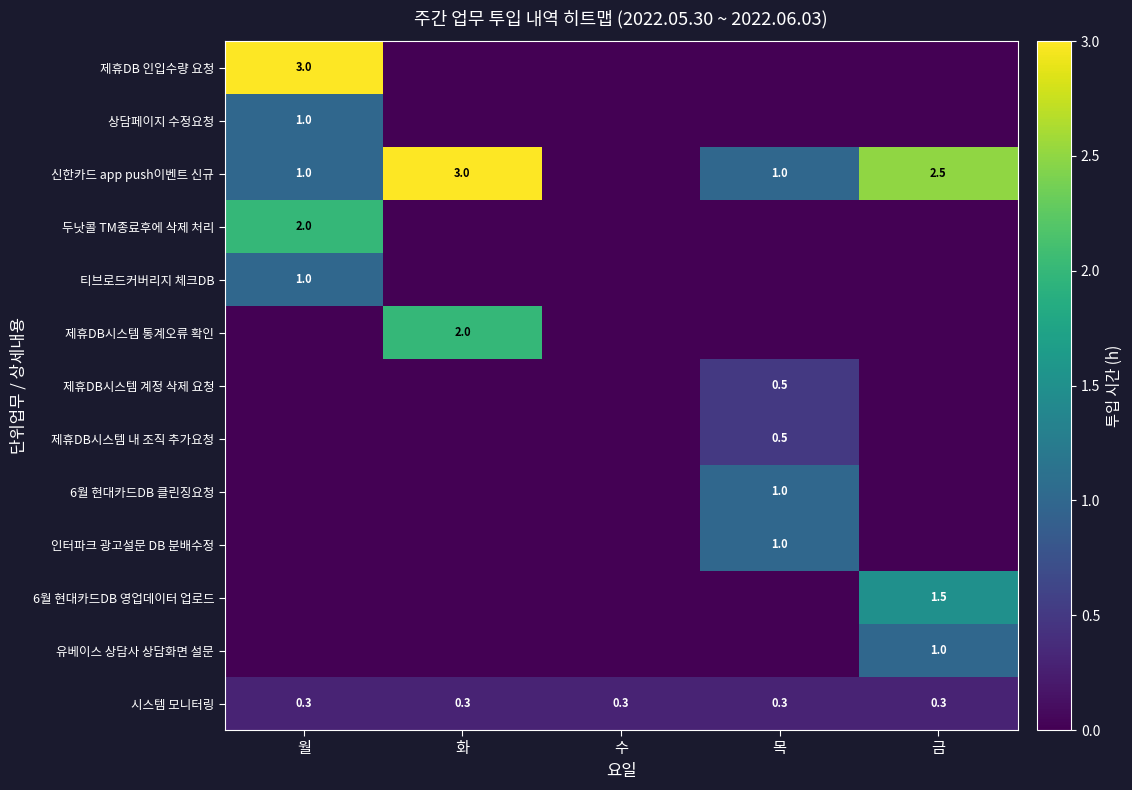

What is the spread (max minus min) of values at 목?

1.0